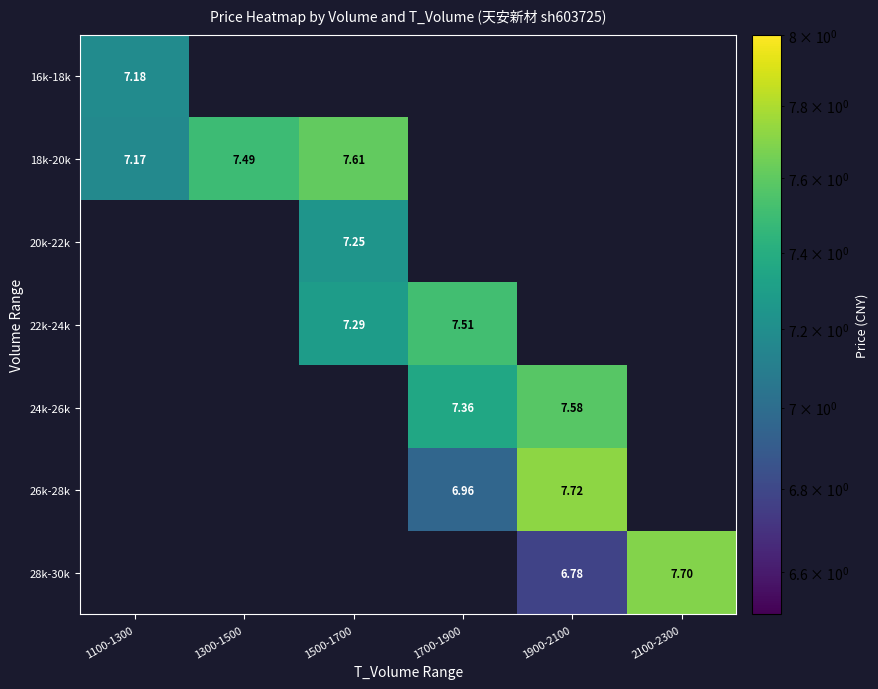

Between 1700-1900 and 1300-1500, which is larger?

1300-1500